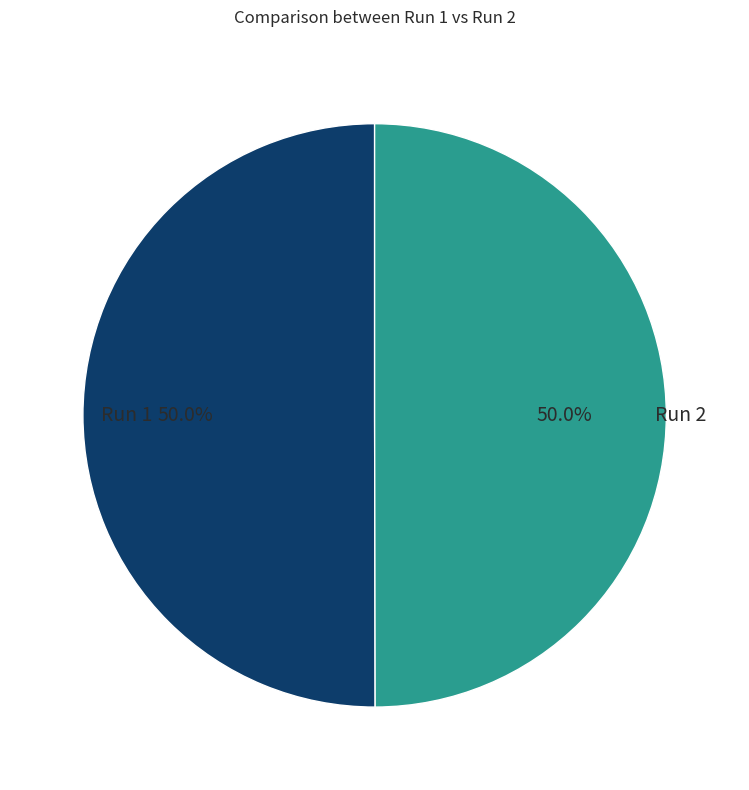

Combined, what portion of the pie is Run 1 and Run 2?

100.0%